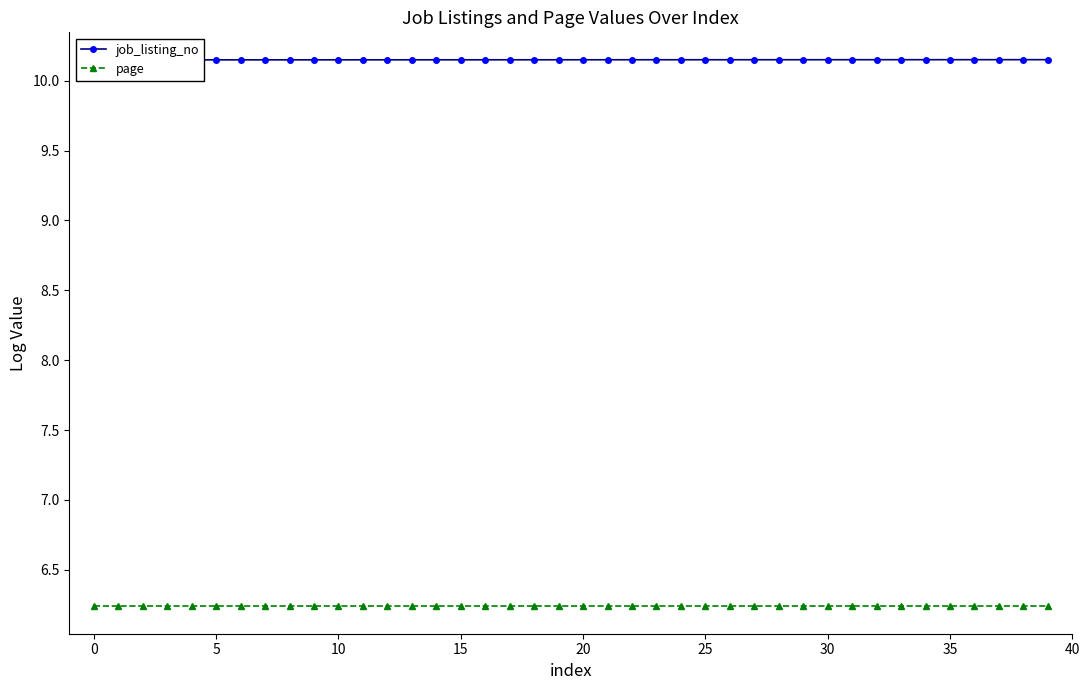

What is the maximum value for job_listing_no?

10.1